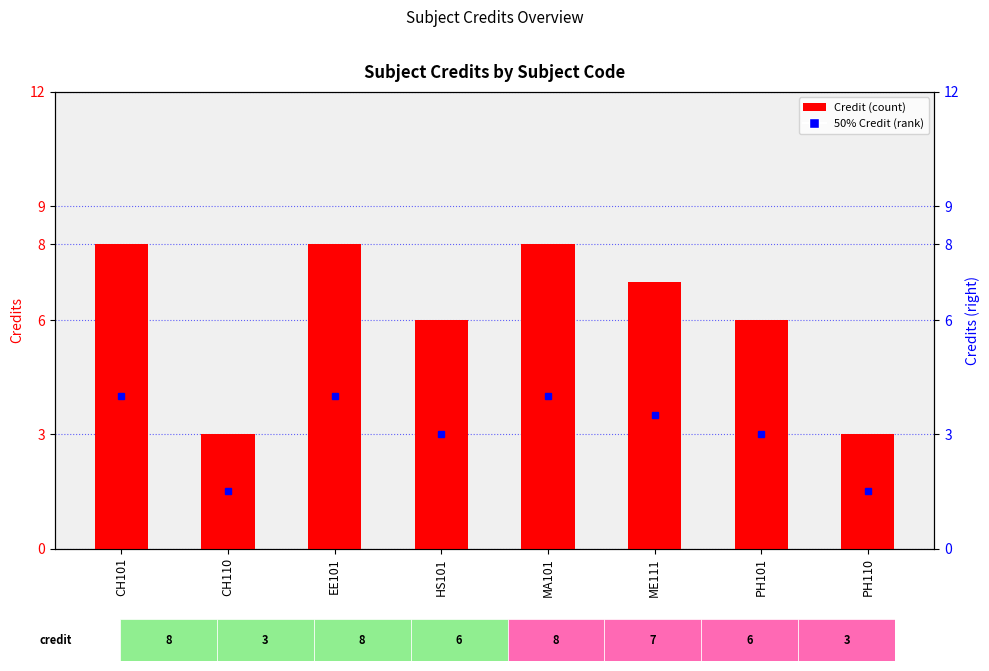

How many bars are there in total?

8